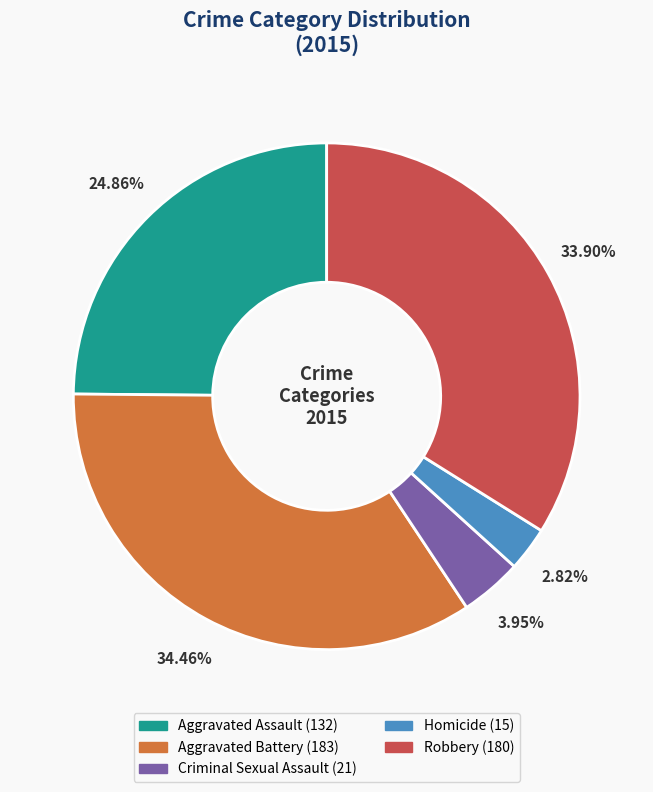

How many segments does this pie chart have?

5